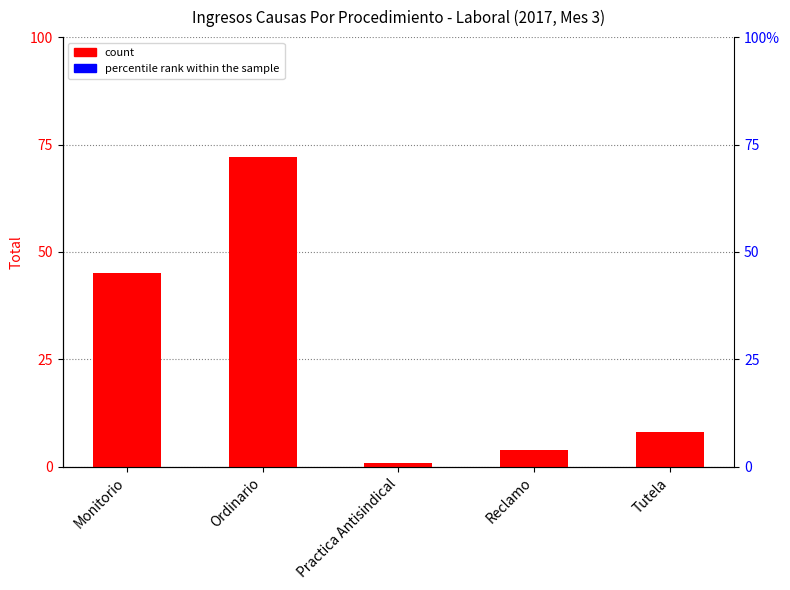

Which has a higher value, Reclamo or Ordinario?

Ordinario